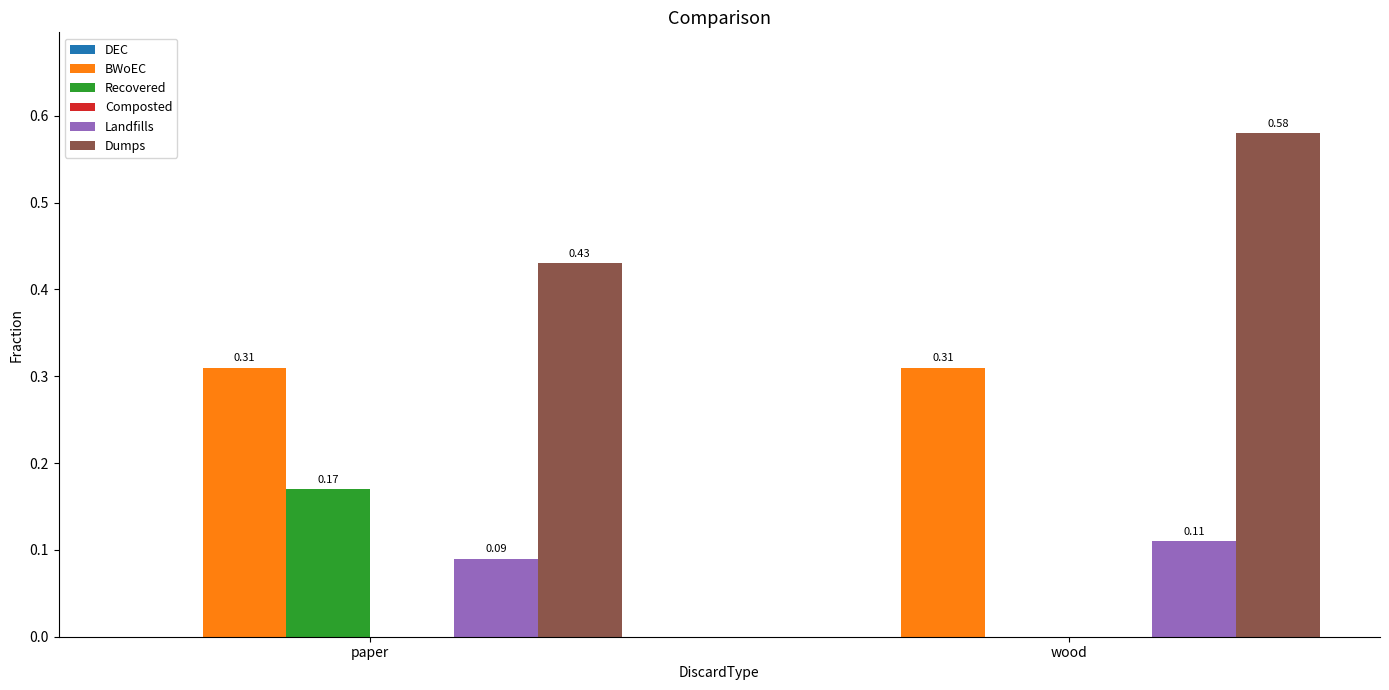

The Dumps series shows 0.2 at paper. True or false?

False